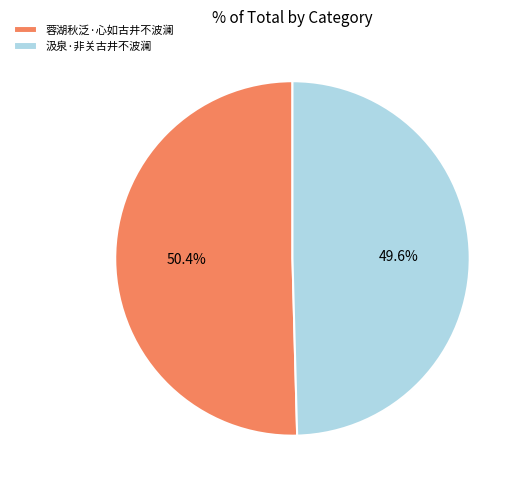

What percentage is the 蓉湖秋泛·心如古井不波澜 slice, to the nearest percent?

50%